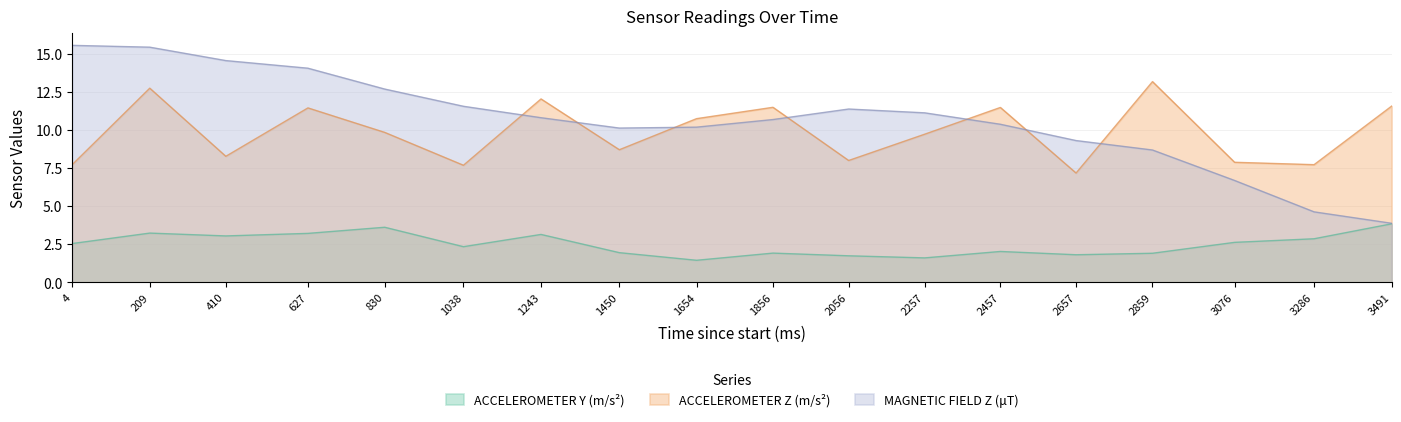

How many data points in ACCELEROMETER Y (m/s²) are above 2?

11